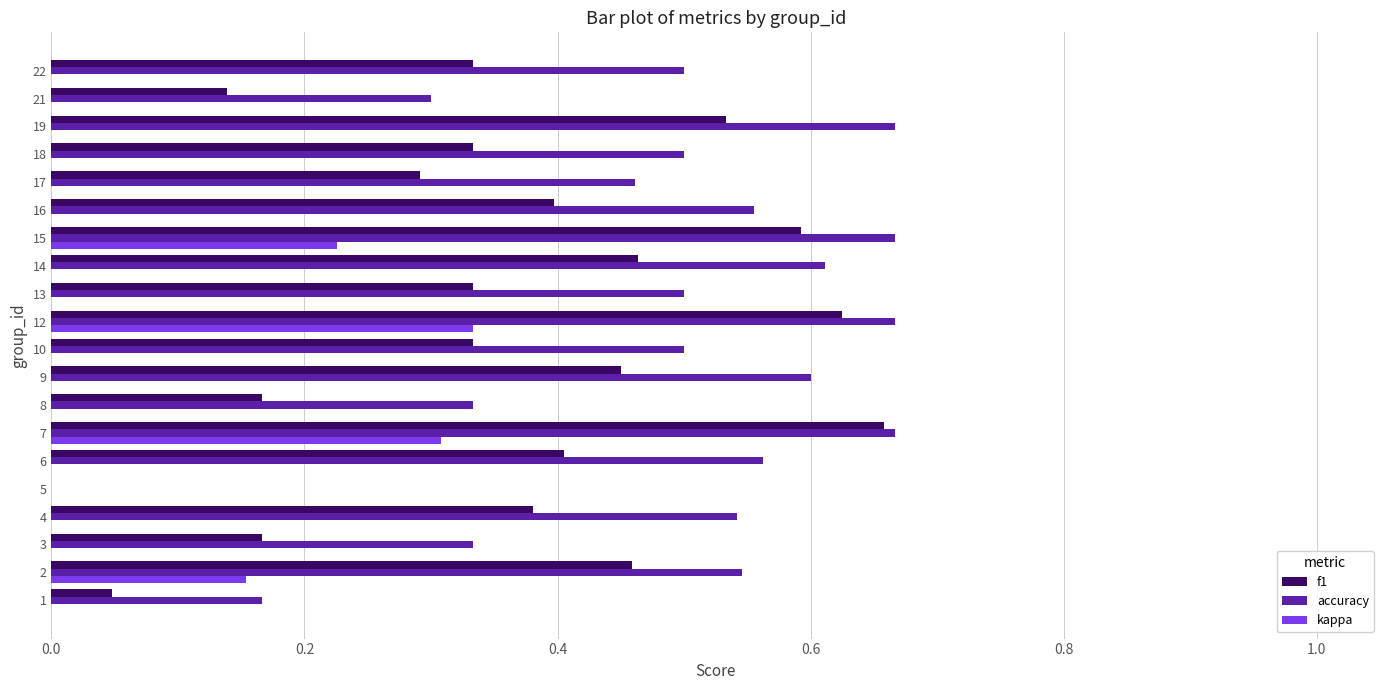

What is the sum of all accuracy values?

9.7